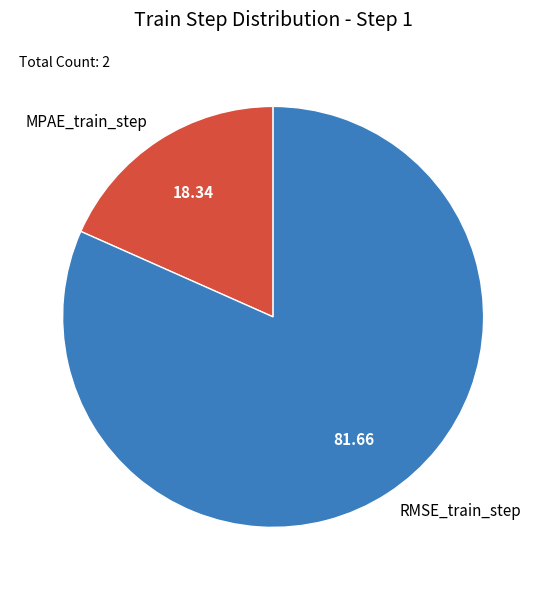

Does MPAE_train_step account for over 50% of the chart?

No